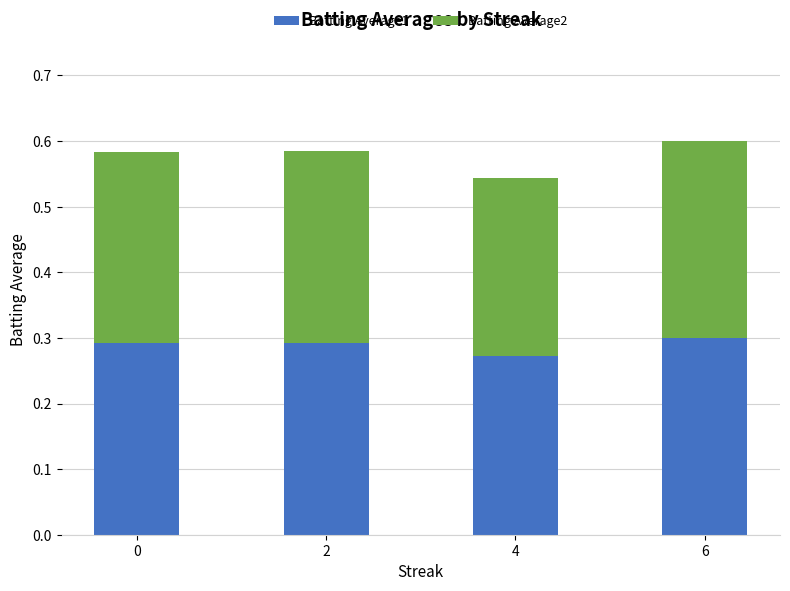

At which label does Batting Average1 reach its minimum?

4